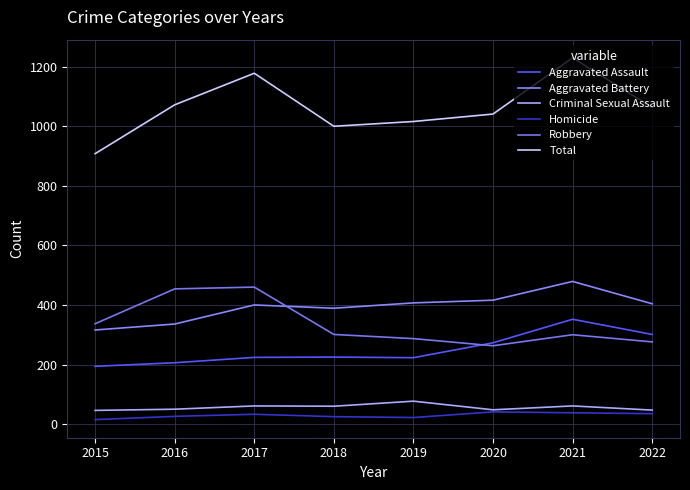

At 2015, list the series in order from largest to smallest.

Total, Robbery, Aggravated Battery, Aggravated Assault, Criminal Sexual Assault, Homicide